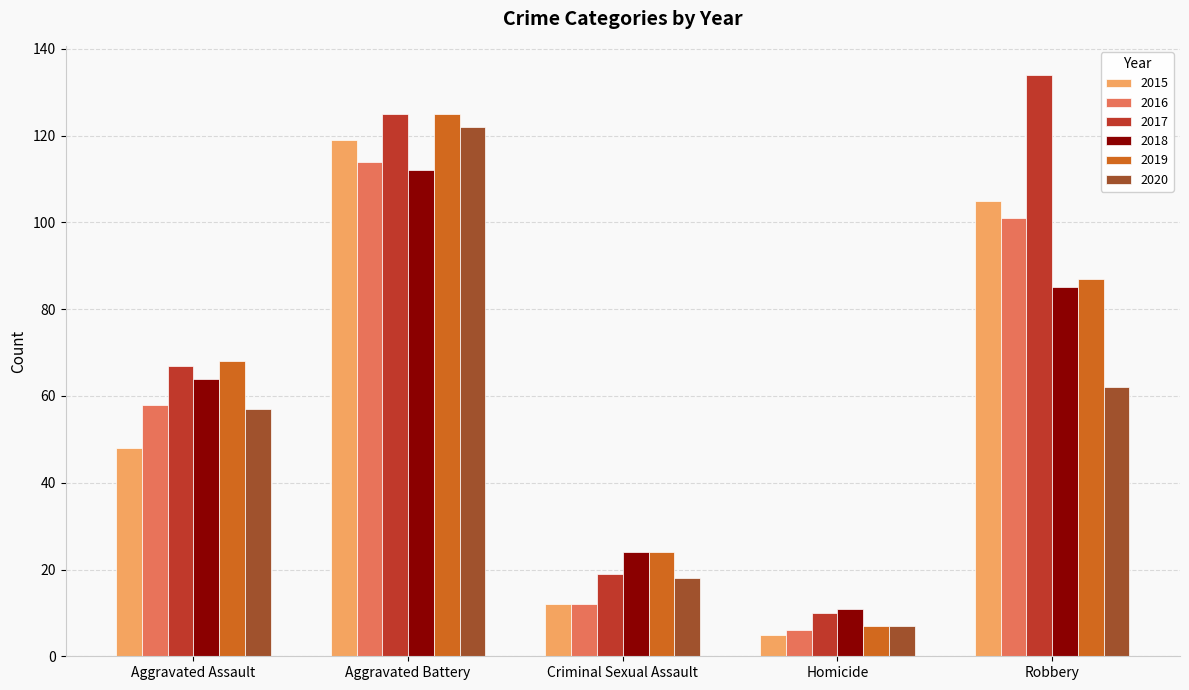

What position from the right is Homicide?

2